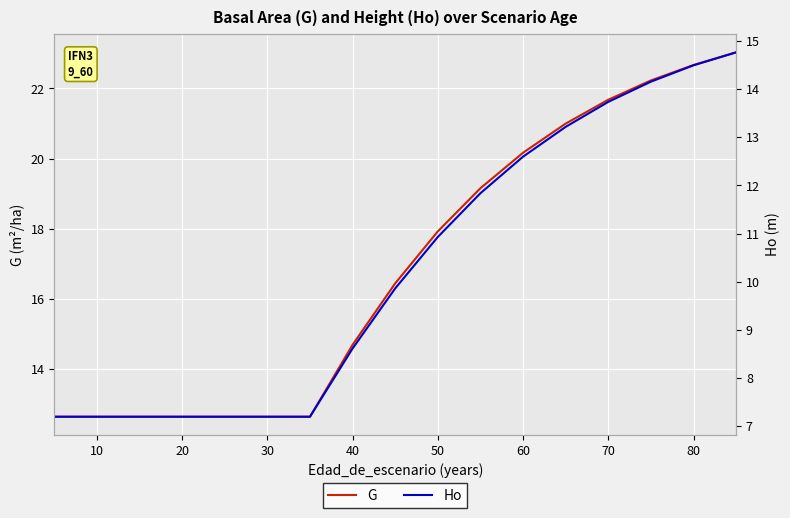

True or false: Ho has a value of 4.2 at 30.

False